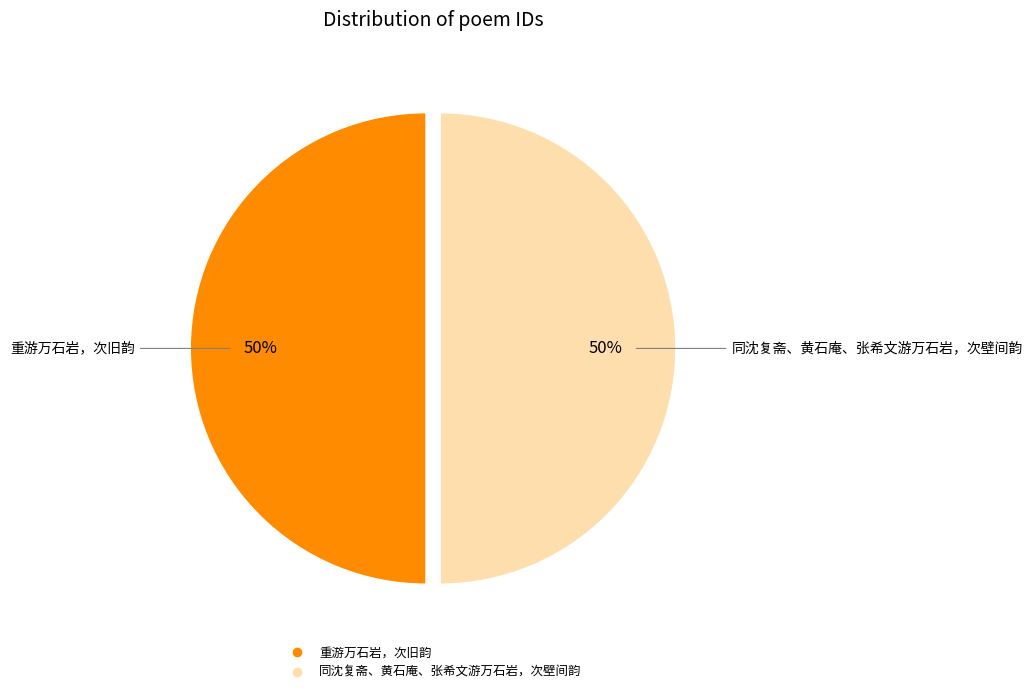

The 重游万石岩，次旧韵 slice represents 50% of the pie. True or false?

True